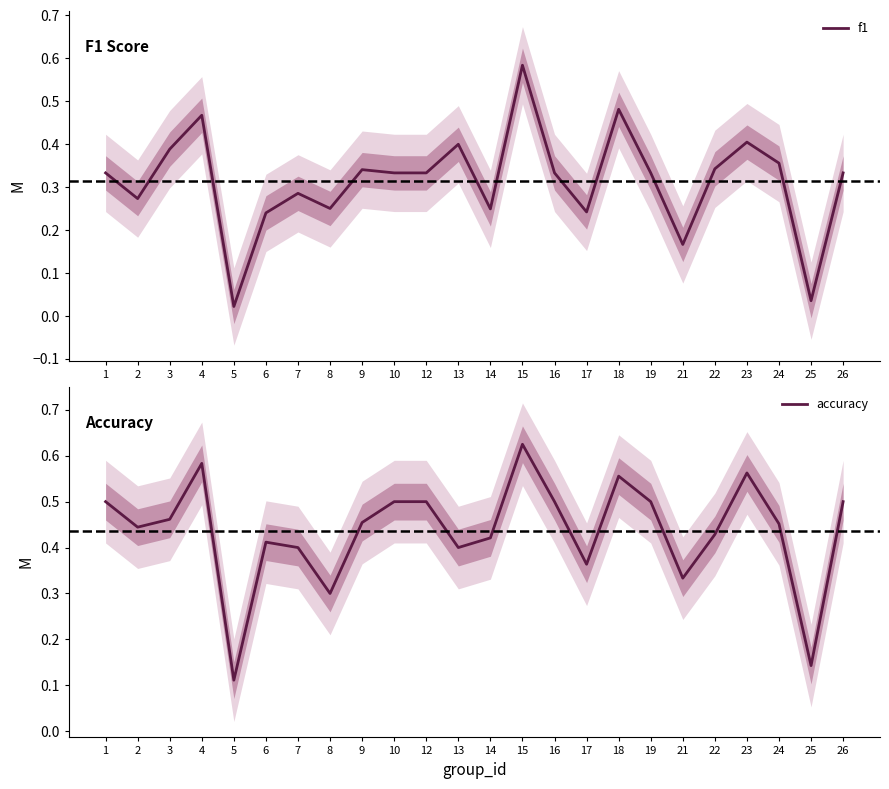

True or false: f1 has more than 0 points higher than both neighbors.

True